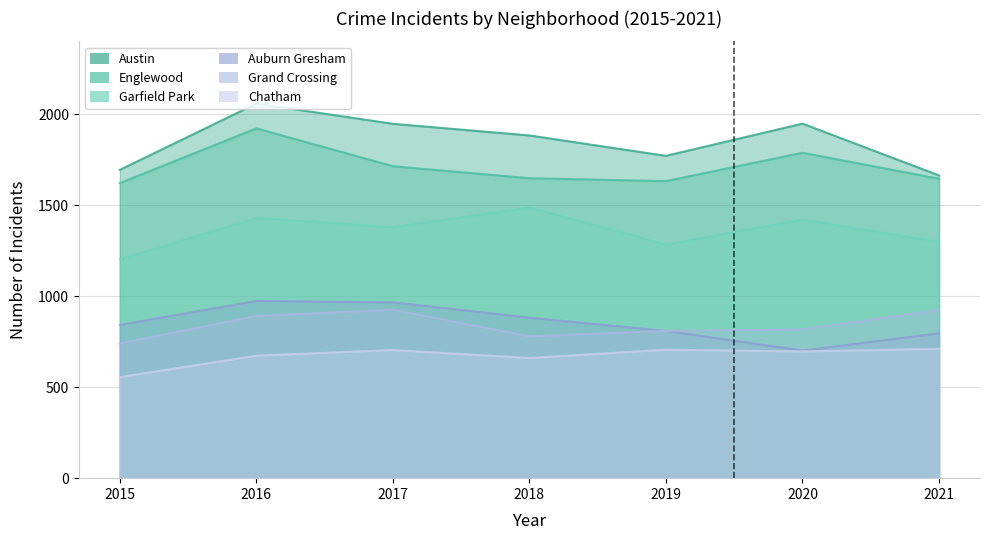

What is the greatest value displayed?

2058